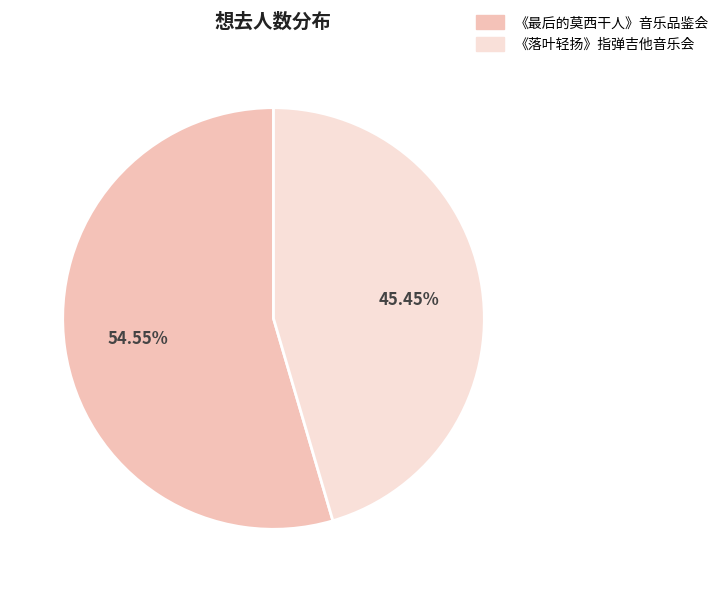

Does any single category account for the majority?

Yes